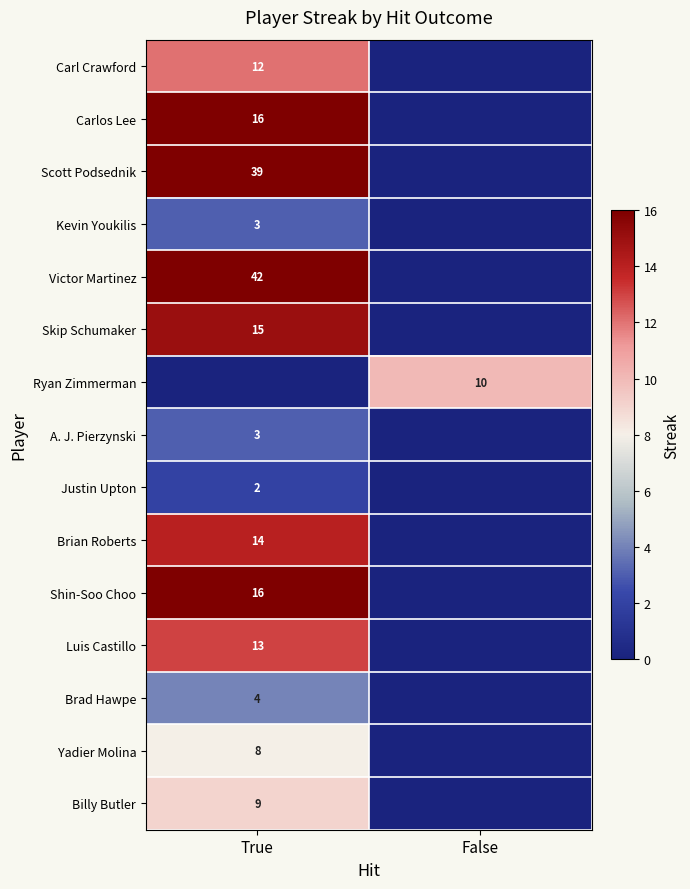

The value of Carl Crawford at True is 12. True or false?

True